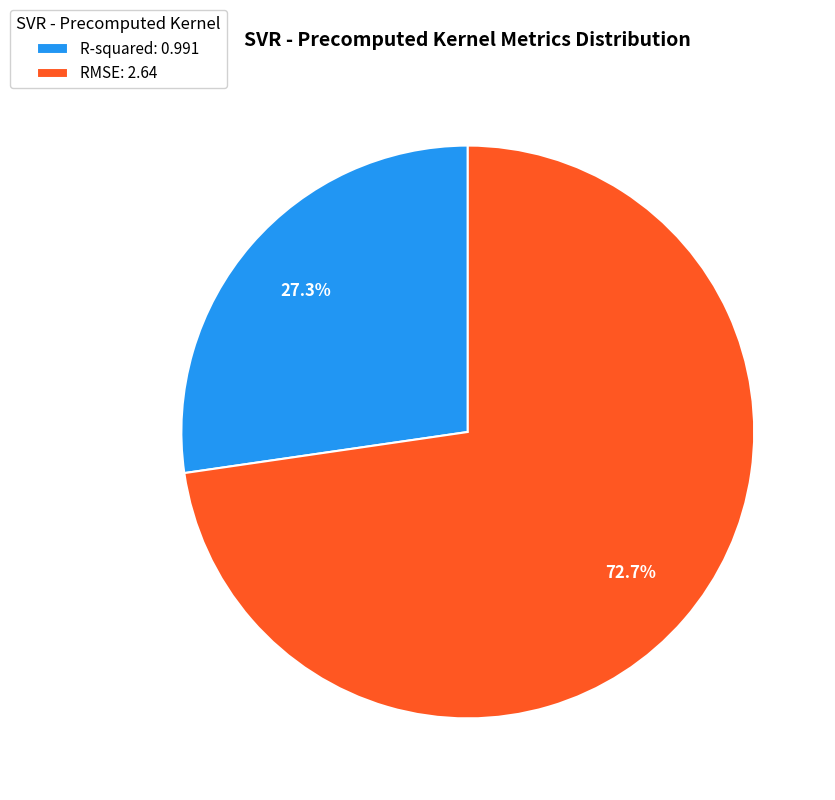

Does RMSE account for over 50% of the chart?

Yes